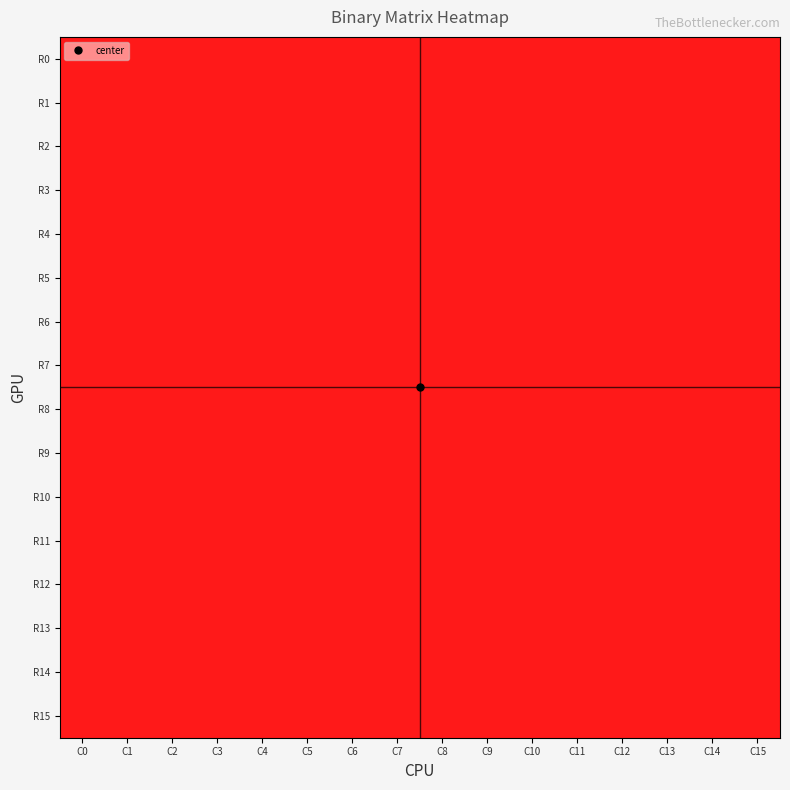

At how many categories does at least one series exceed 0?

16